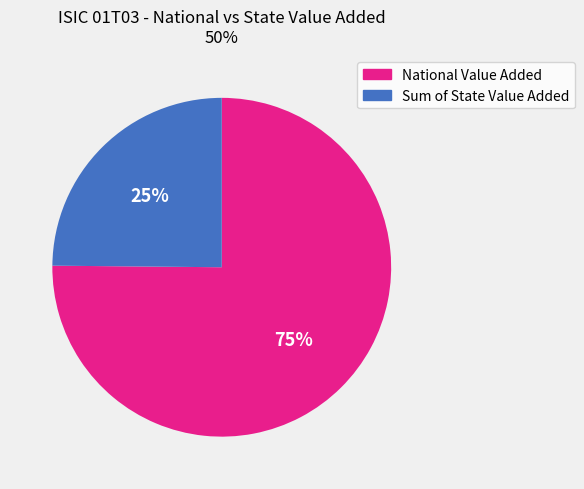

Is the sum of National Value Added and Sum of State Value Added greater than half?

Yes